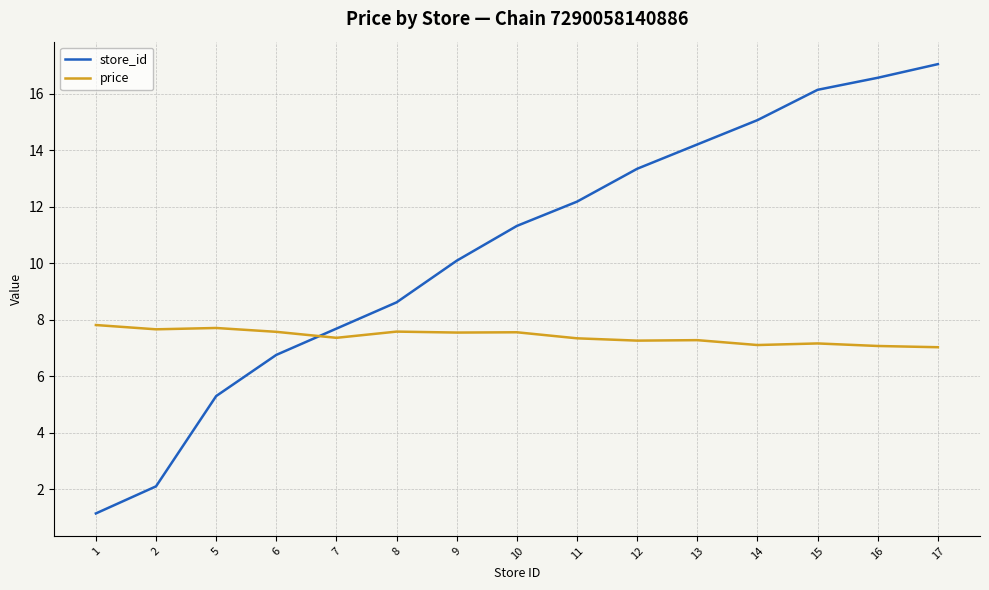

Rank the series by their maximum value, from lowest to highest.

price, store_id